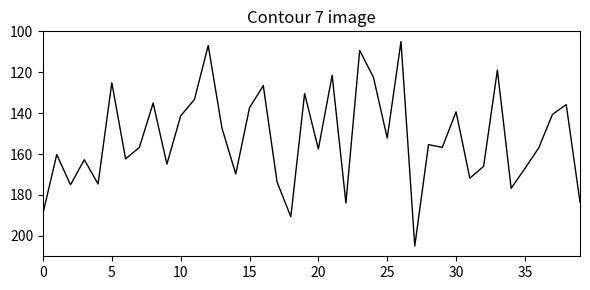

How many interior local valleys (lower than both neighbors) does the data have?

14